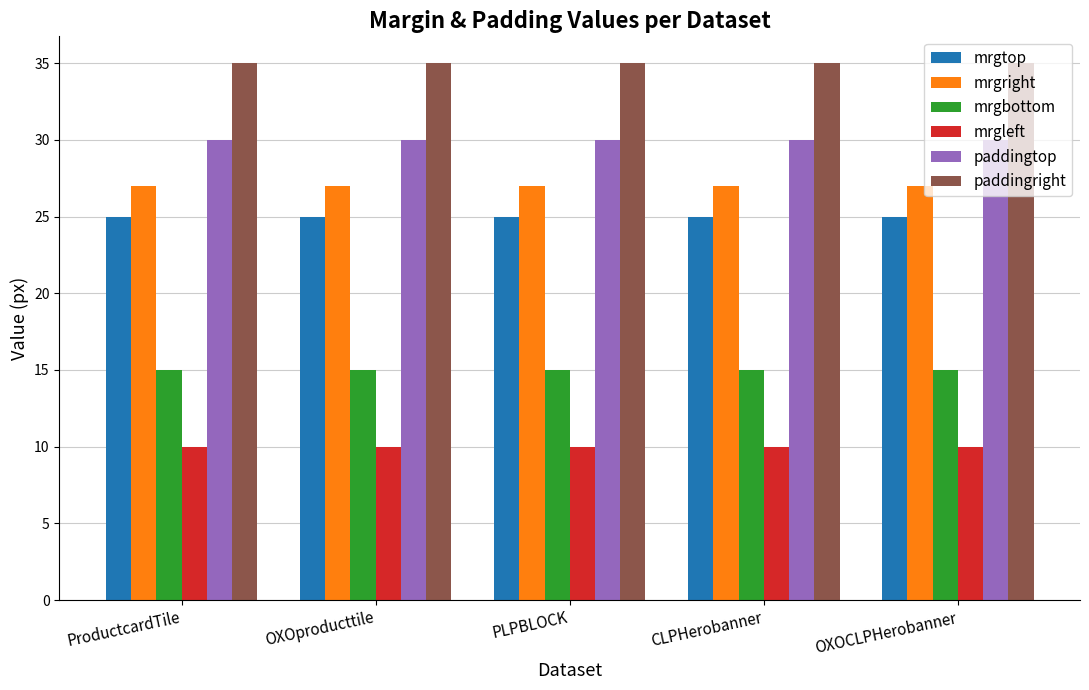

What is the sum of all mrgtop values?

125